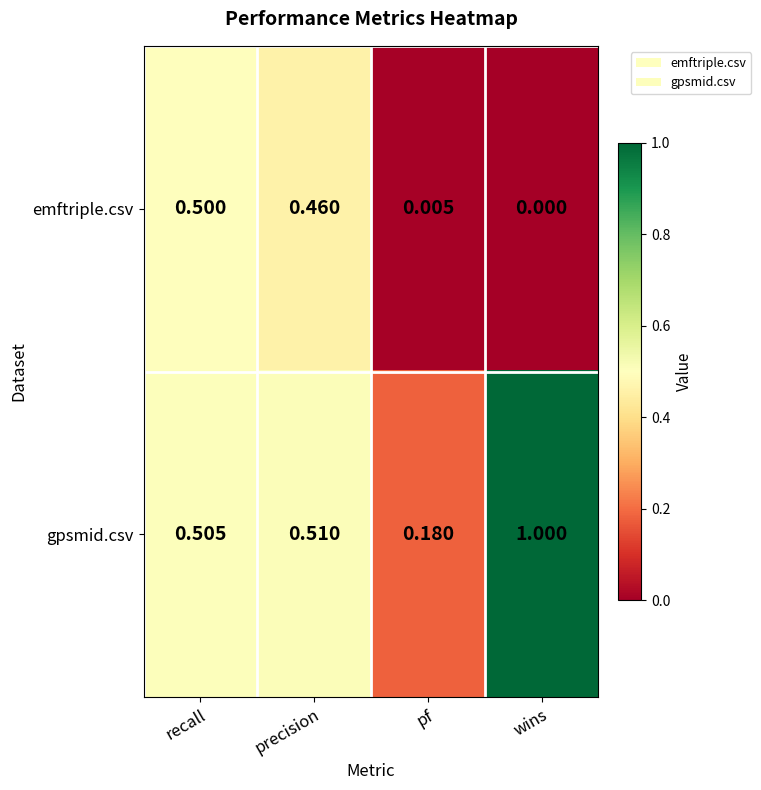

Which category has the highest value across all series?

wins